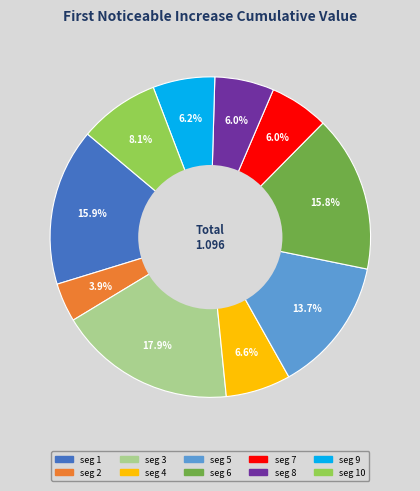

Is there a majority slice in this chart?

No